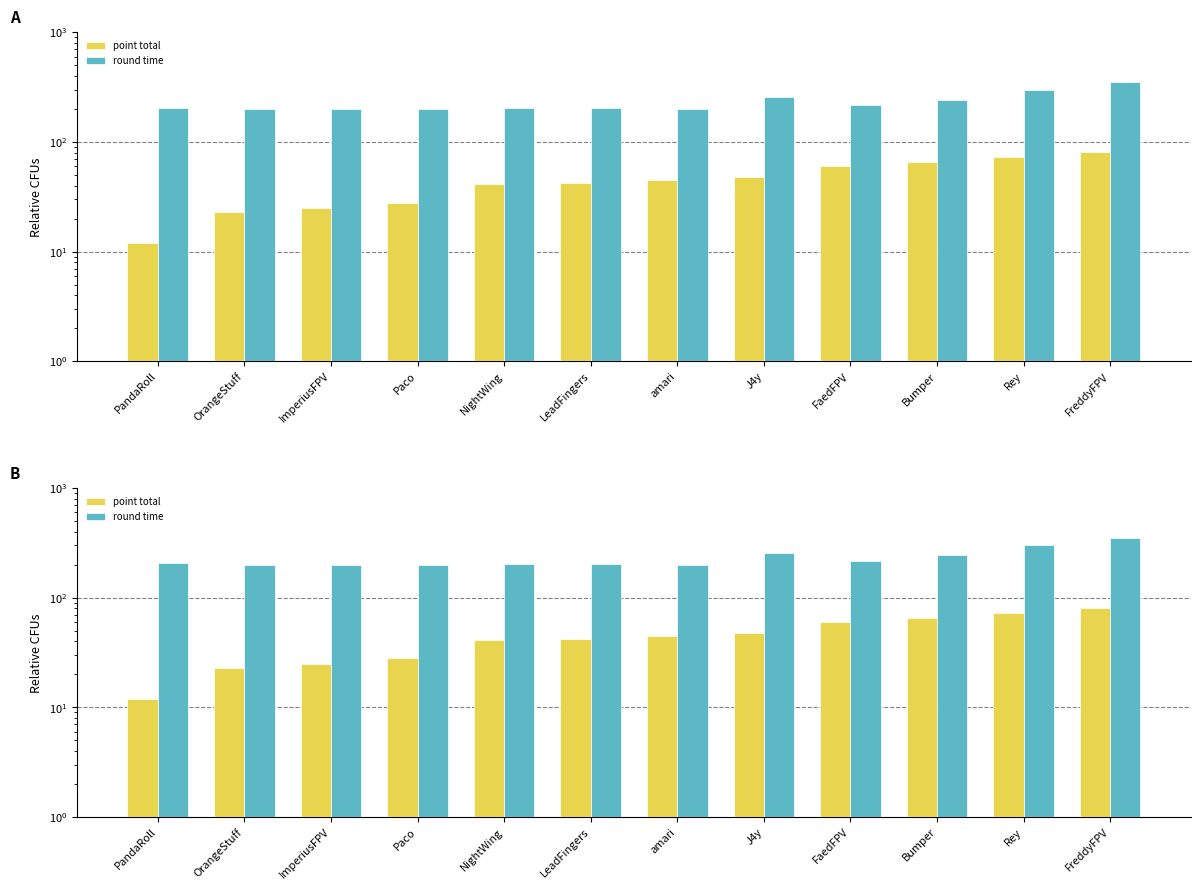

Which label corresponds to the largest value in the chart?

FreddyFPV